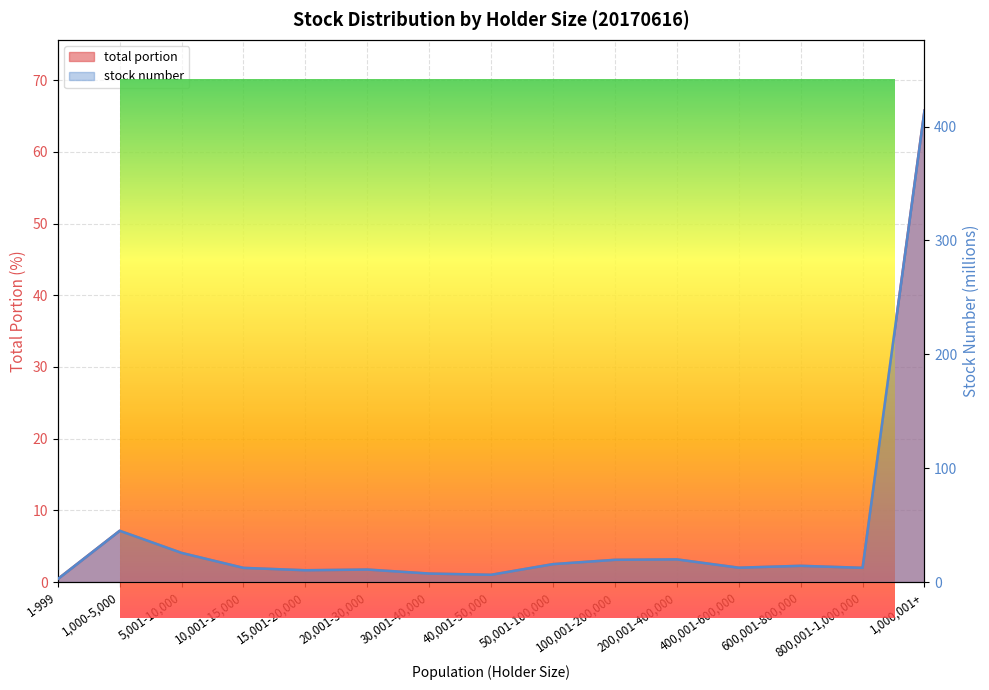

Which series changed the most between 5,001-10,000 and 30,001-40,000?

stock number